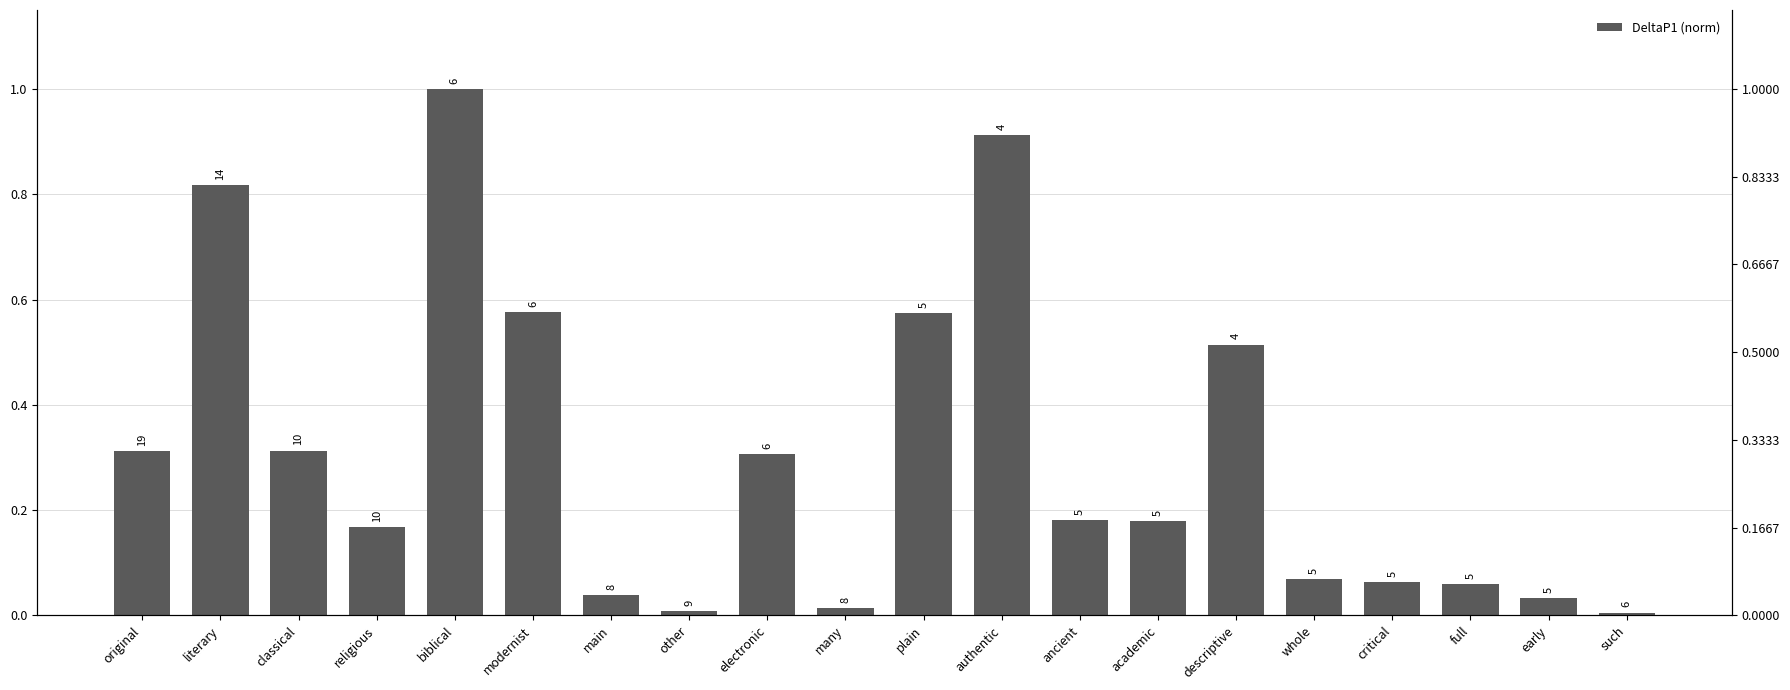

List the labels in order of value, largest first.

biblical, authentic, literary, modernist, plain, descriptive, classical, original, electronic, ancient, academic, religious, whole, critical, full, main, early, many, other, such